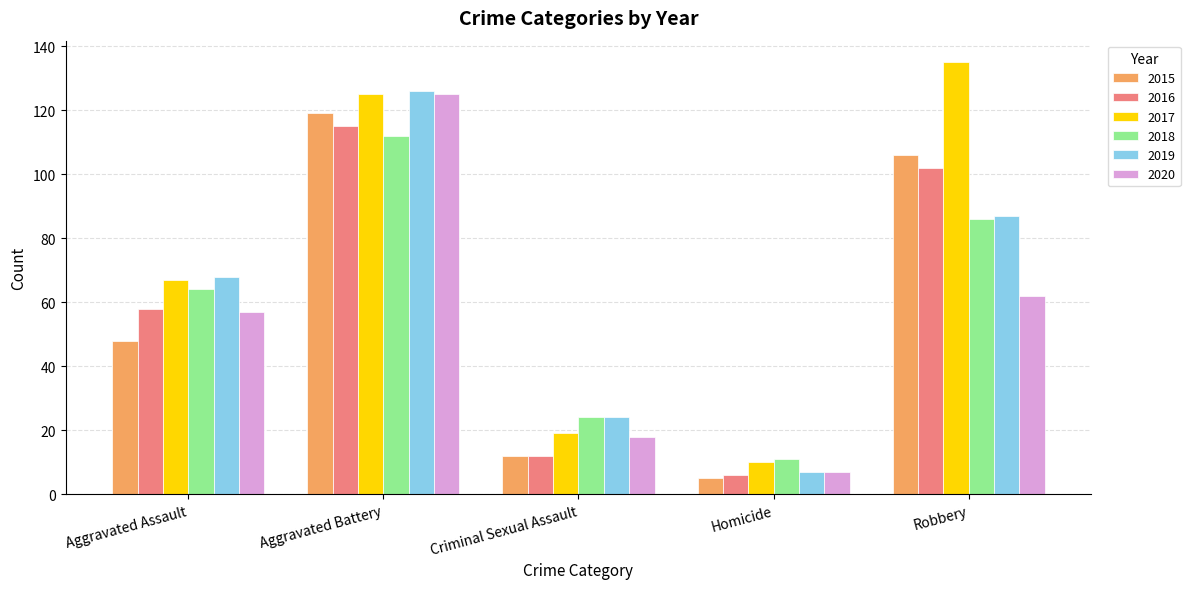

What is the label of the 1st bar from the left?

Aggravated Assault